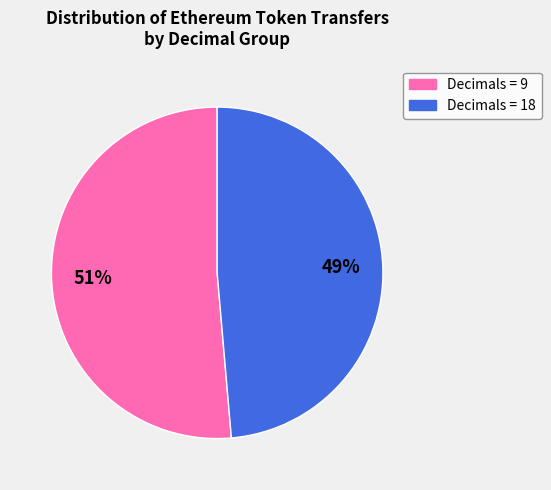

Combined, do Decimals = 9 and Decimals = 18 account for over 50%?

Yes